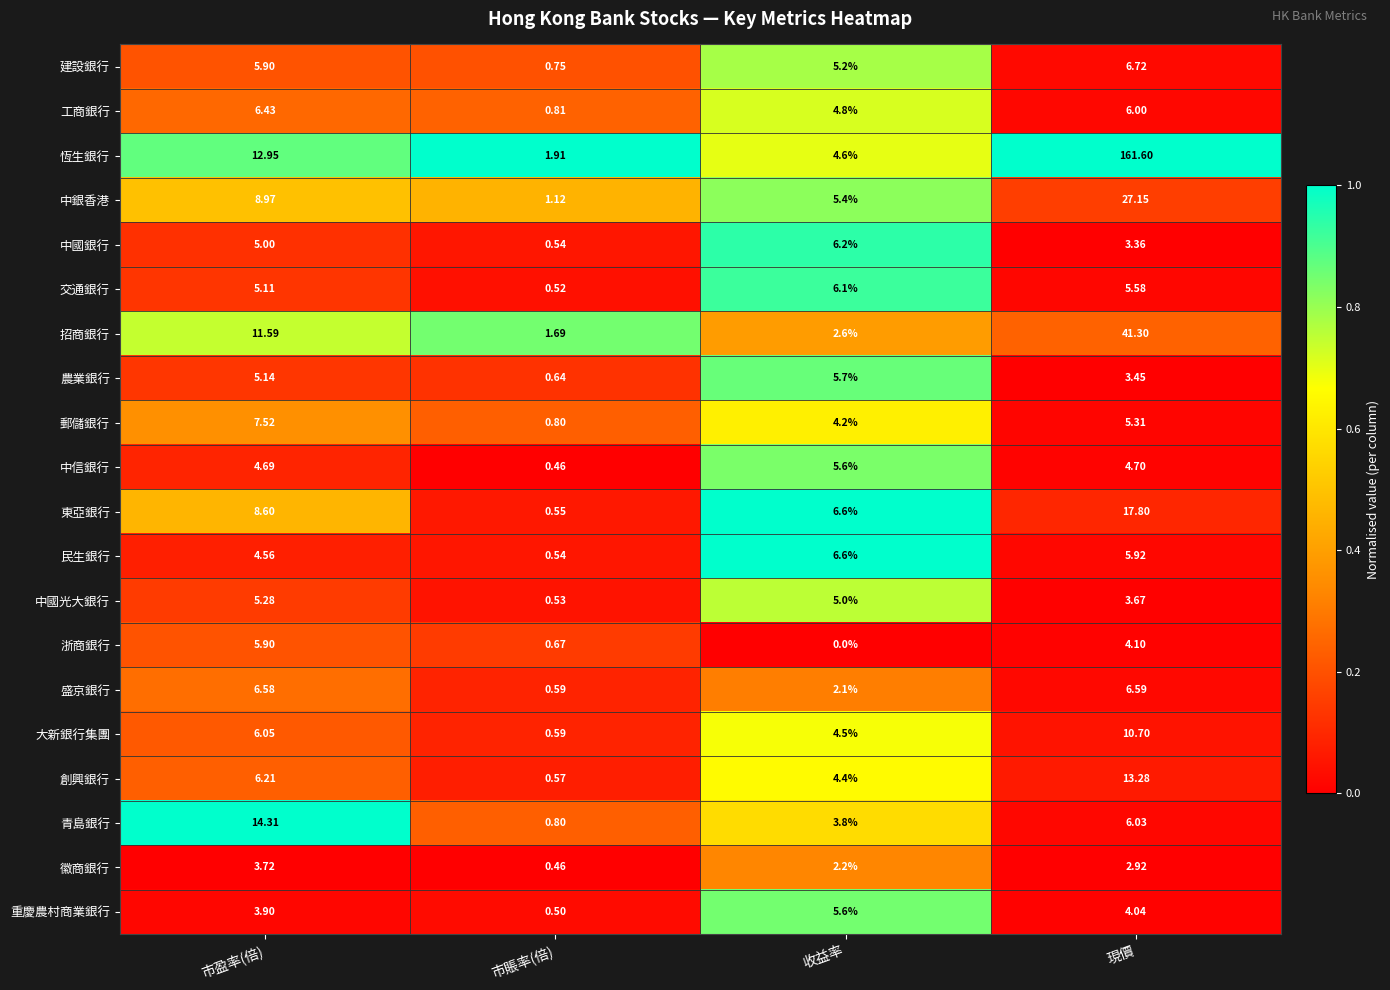

Which label corresponds to the largest value in the chart?

現價